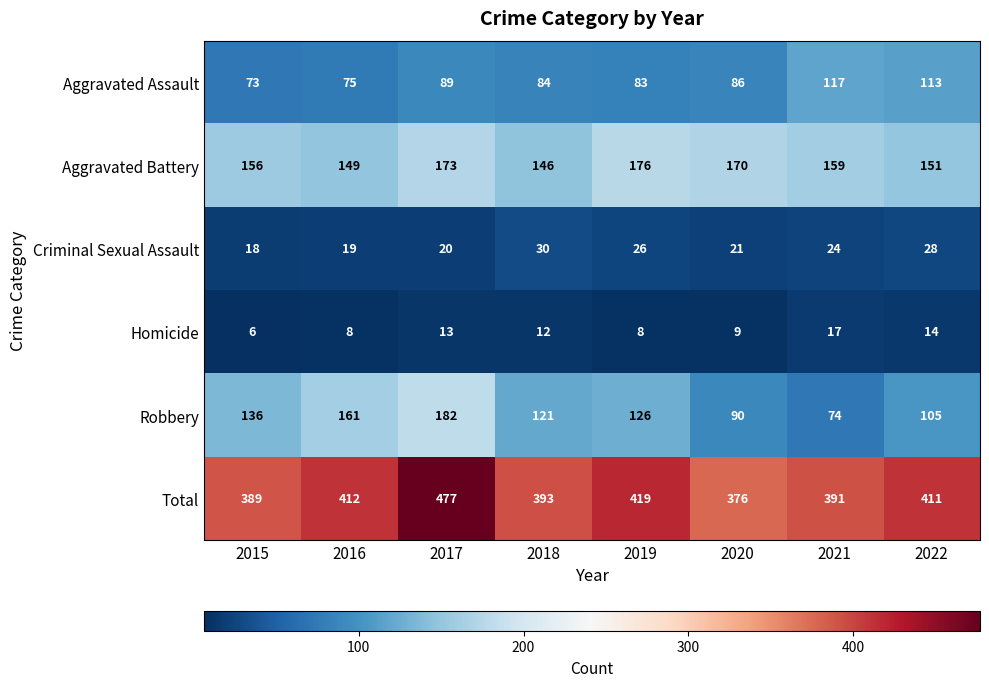

At which label does Aggravated Assault first exceed 86?

2017